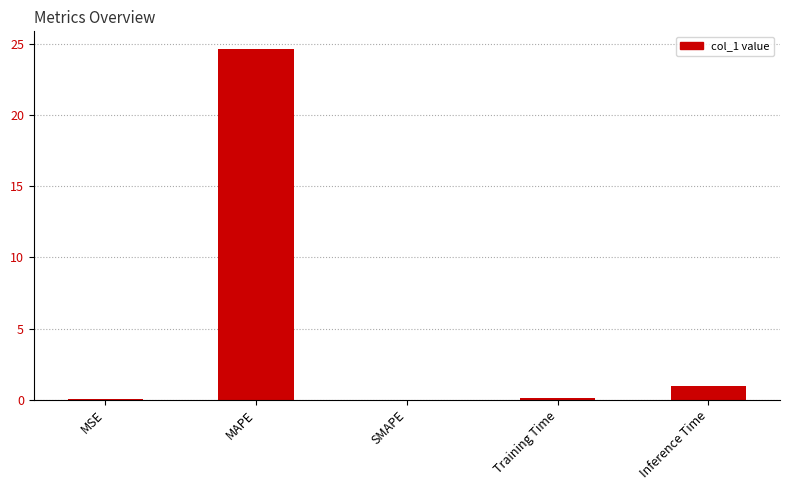

Count the number of categories in the chart.

5